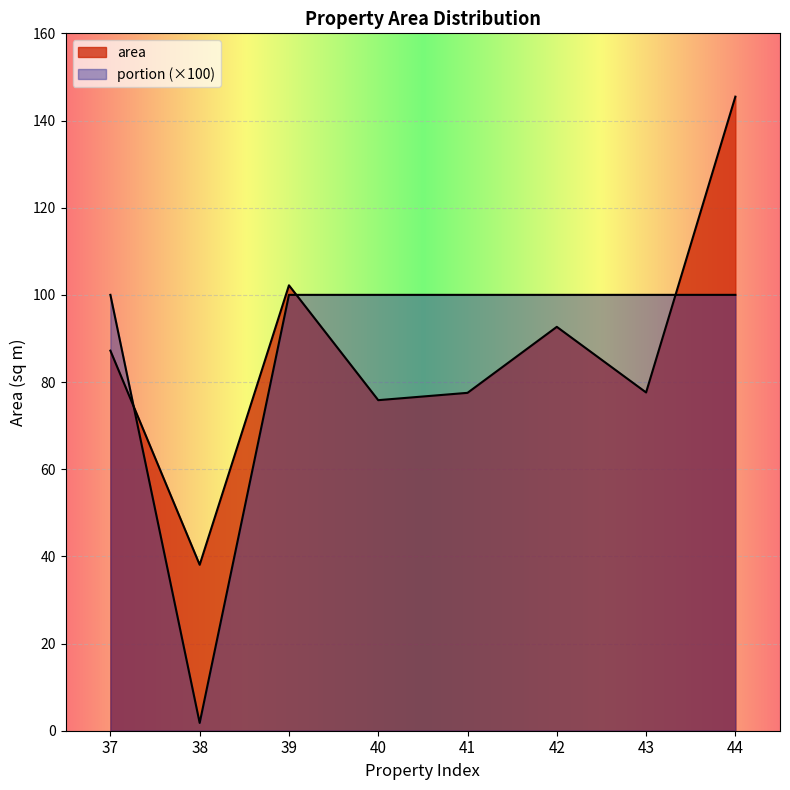

Does the chart display data point markers on the line(s)?

No